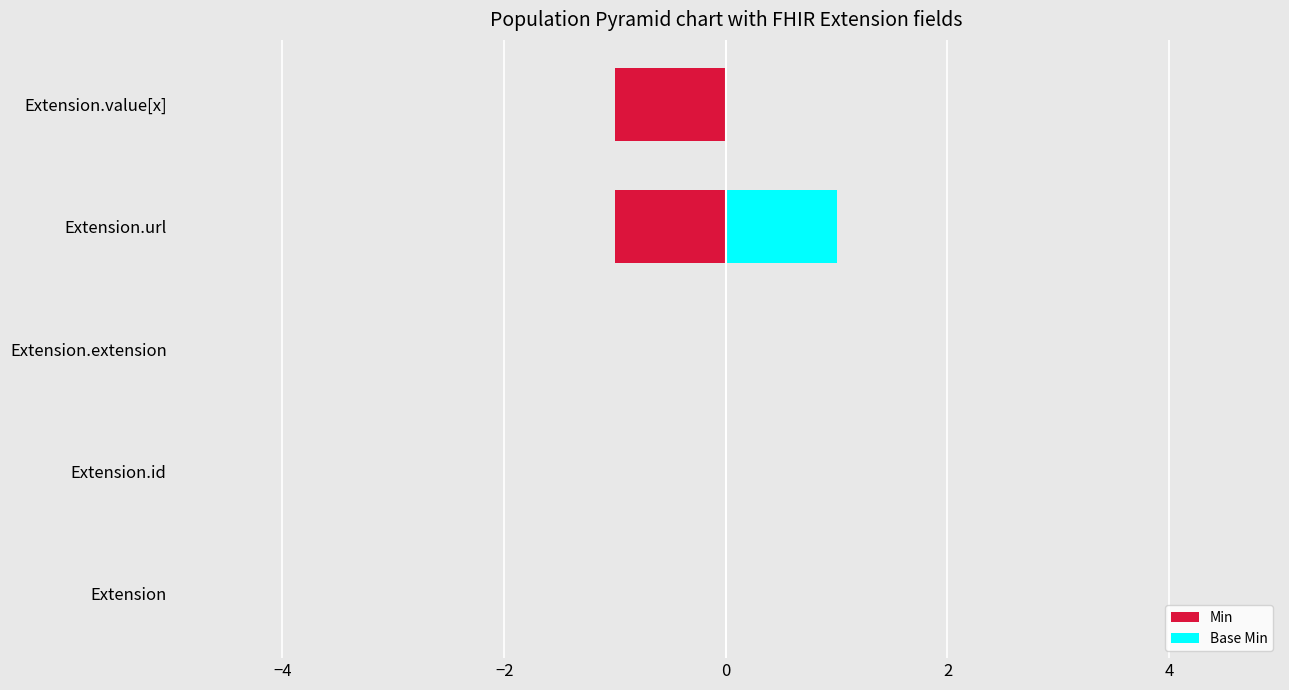

Rank the series by their maximum value, from highest to lowest.

Base Min, Min